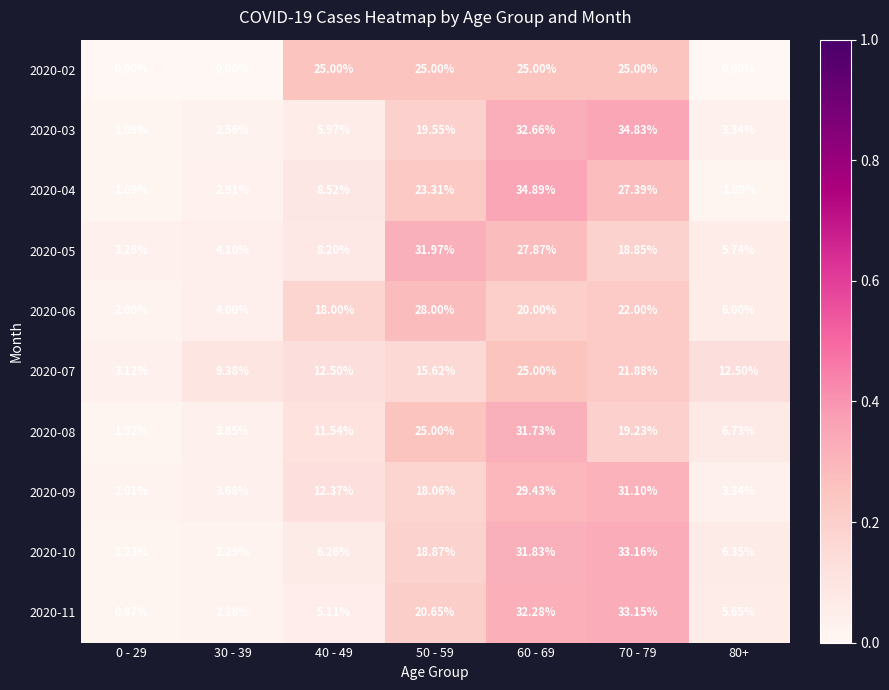

Is the value of 2020-11 at 70 - 79 greater than the value of 2020-04 at 70 - 79?

Yes